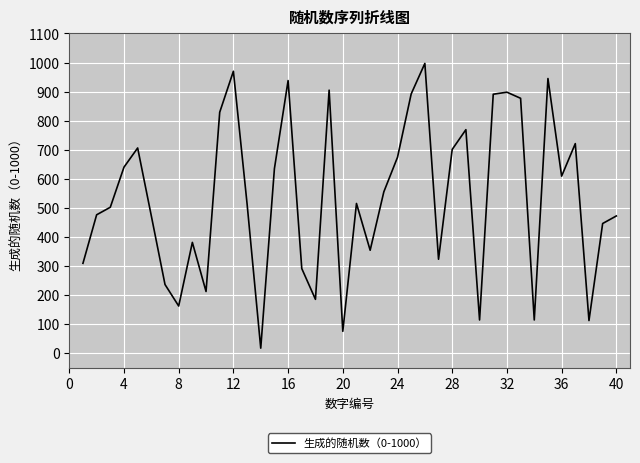

What is the greatest value displayed?

997